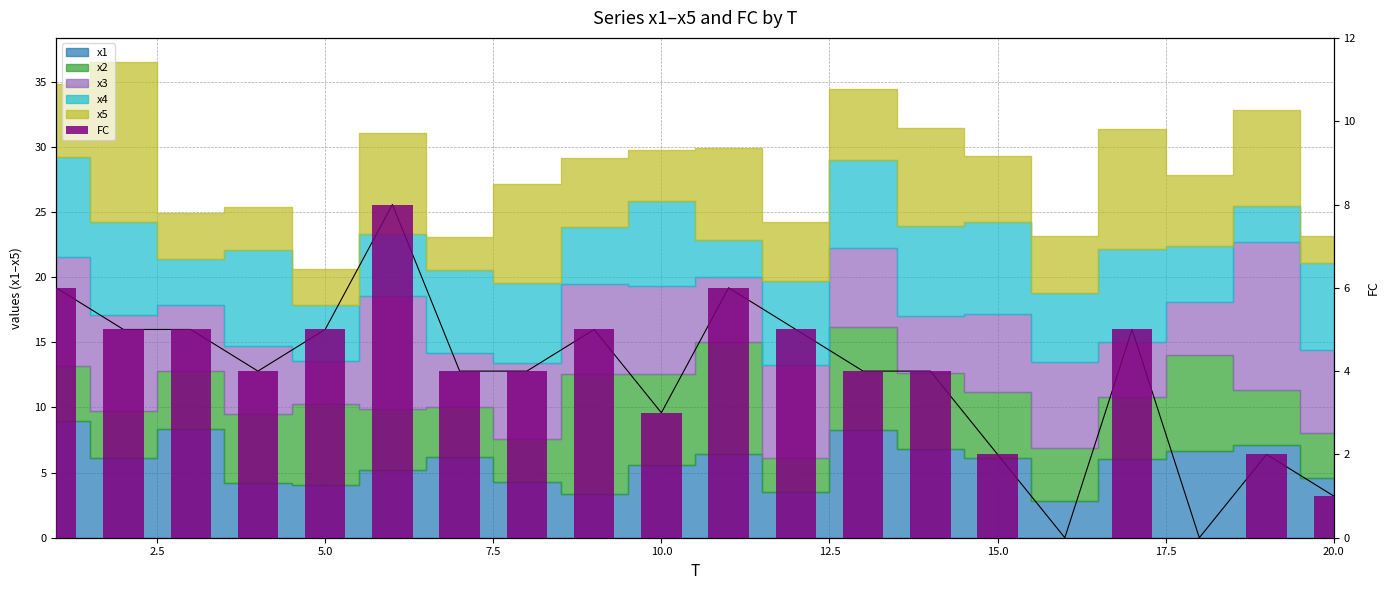

How many values are below 4?

6